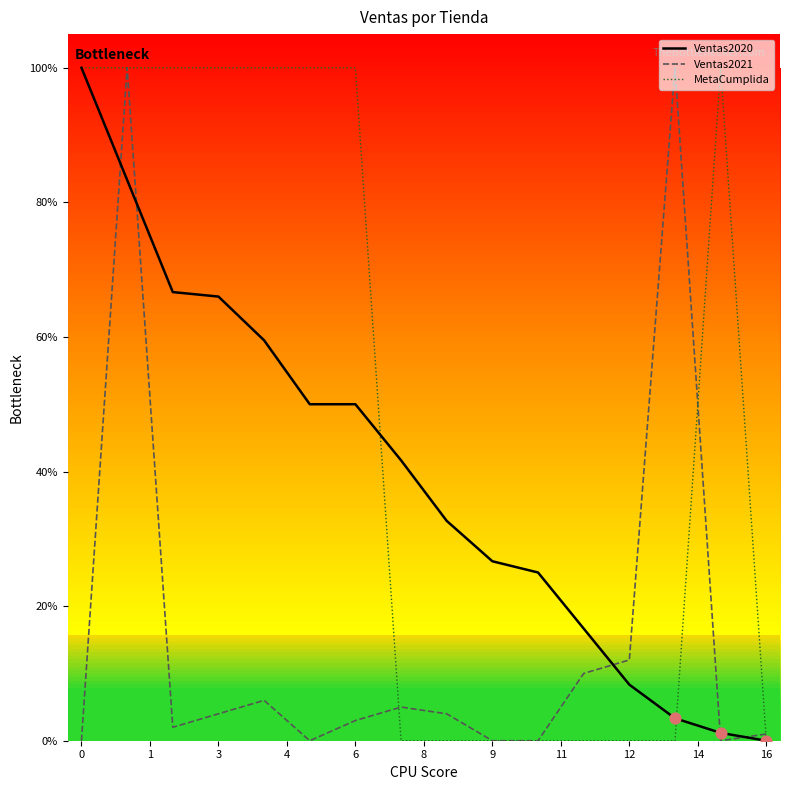

At how many categories does at least one series exceed 0?

16